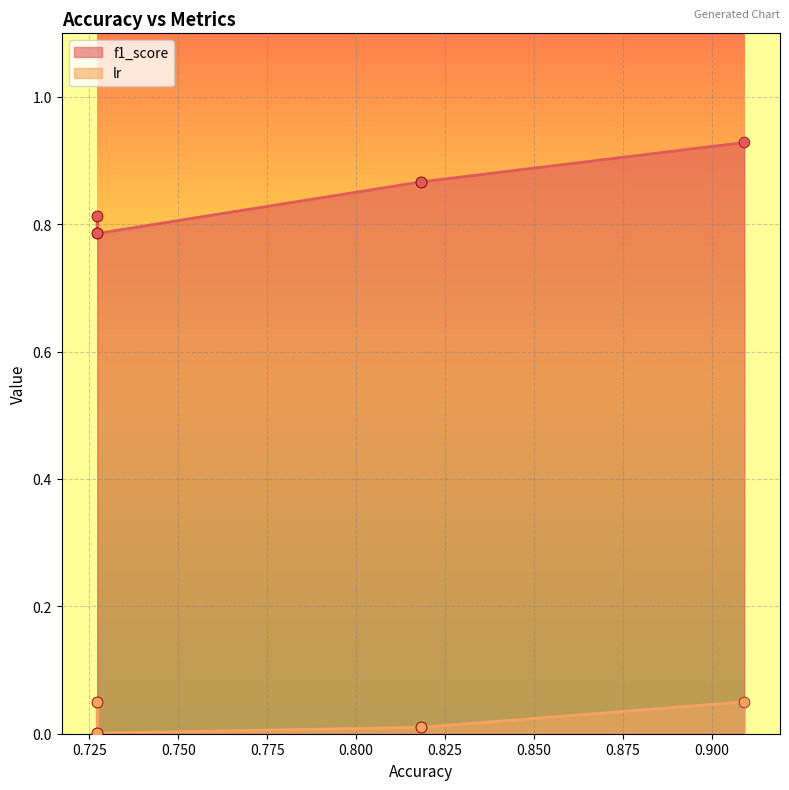

At which category is the sum across all series the highest?

0.9090909090909091